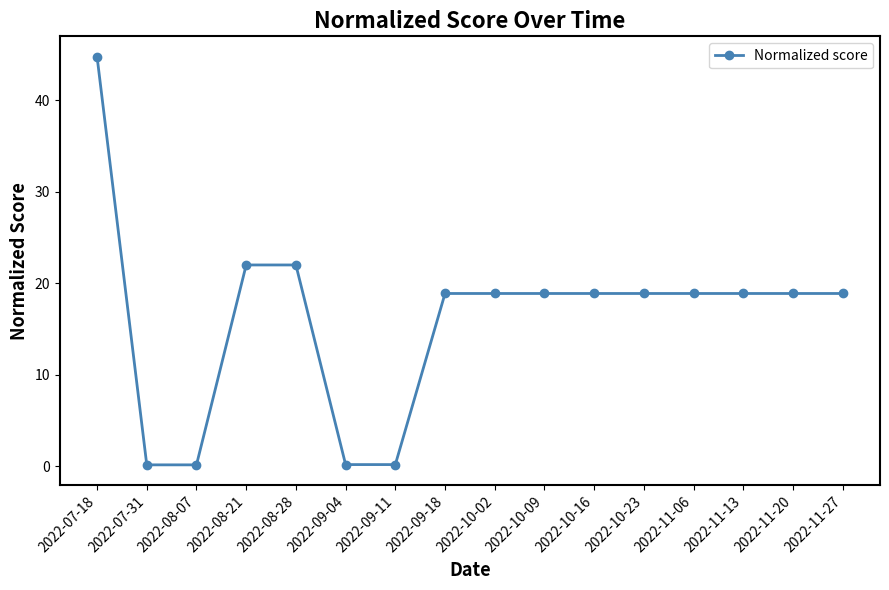

What is the difference between the second highest and minimum values?

21.9